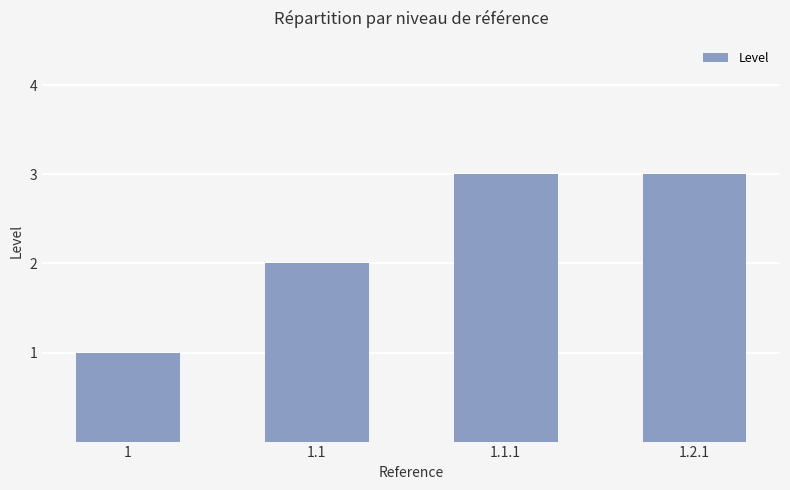

How many values are between 2 and 3?

3